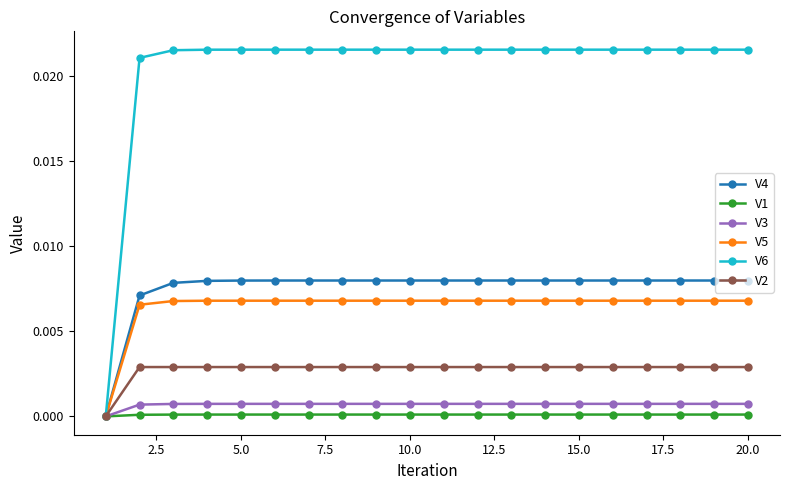

Which series has the widest spread of values?

V6